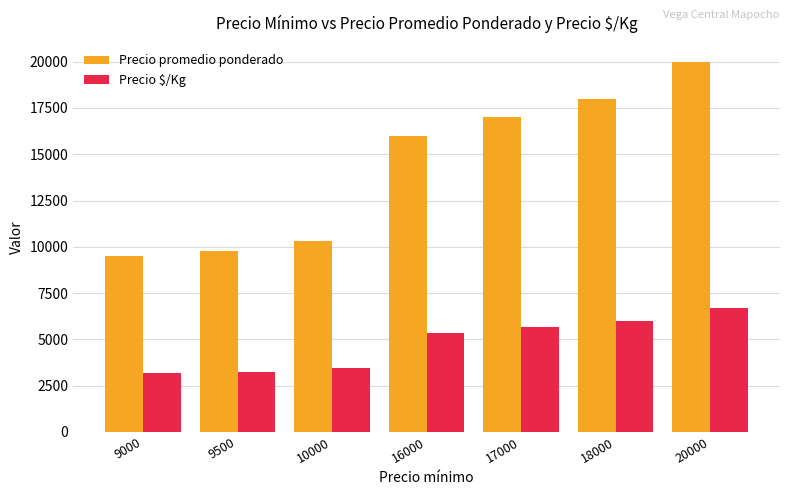

What is the approximate value of Precio $/Kg at 16000, to the nearest 10?

5330